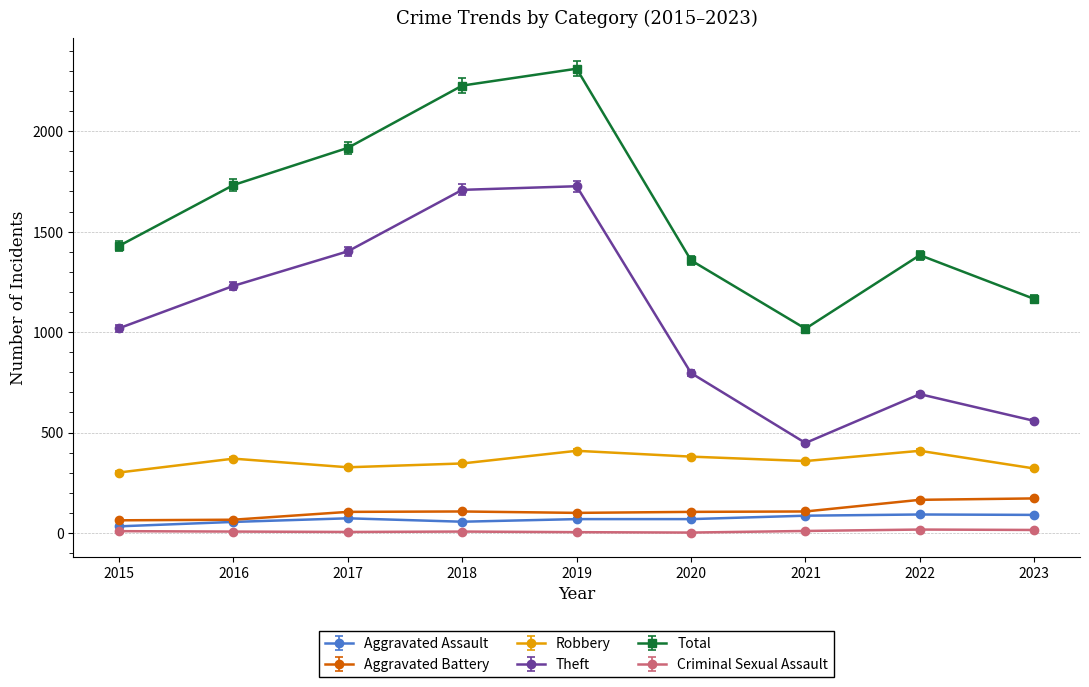

The Robbery series shows 448 at 2015. True or false?

False